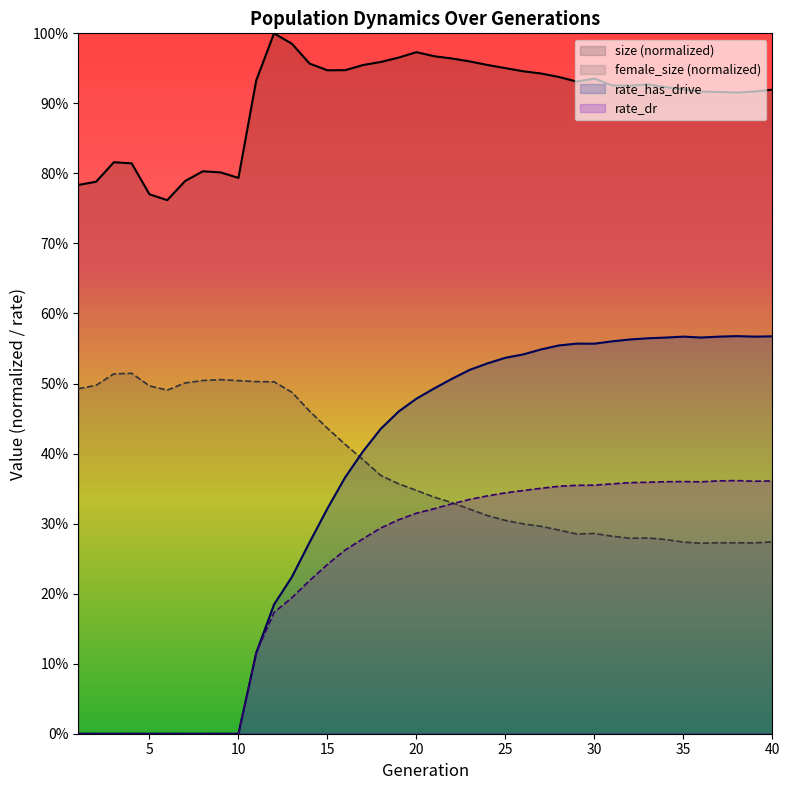

How many categories are shown in the chart?

40